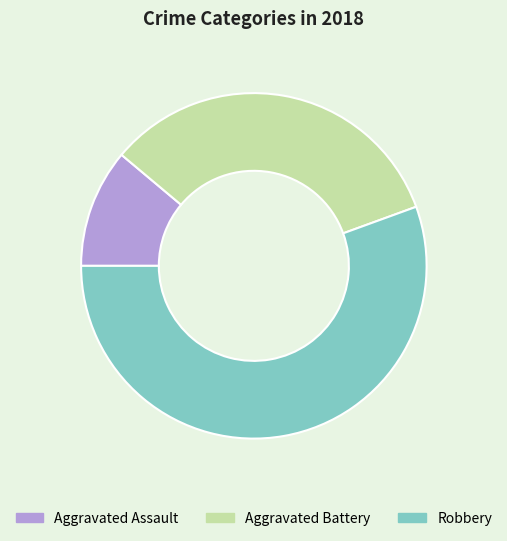

Do Aggravated Assault and Aggravated Battery together represent more than half of the pie?

No